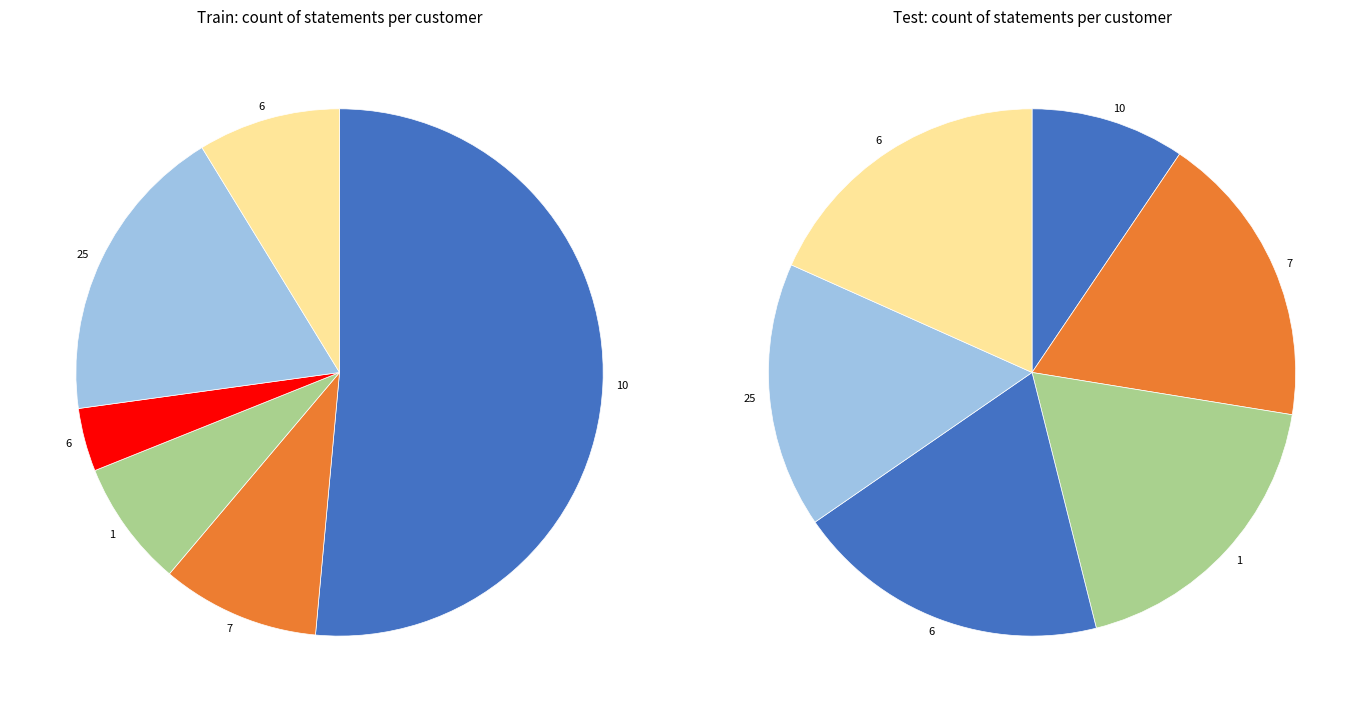

How many slices are in this pie chart?

6